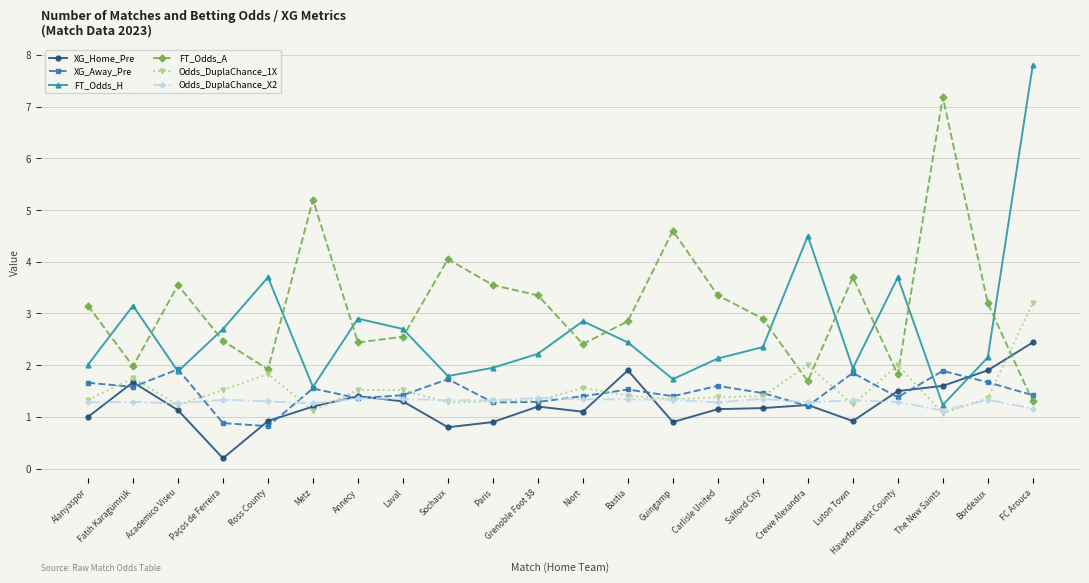

What is the difference between the Odds_DuplaChance_1X values at Luton Town and Paris?

0.1